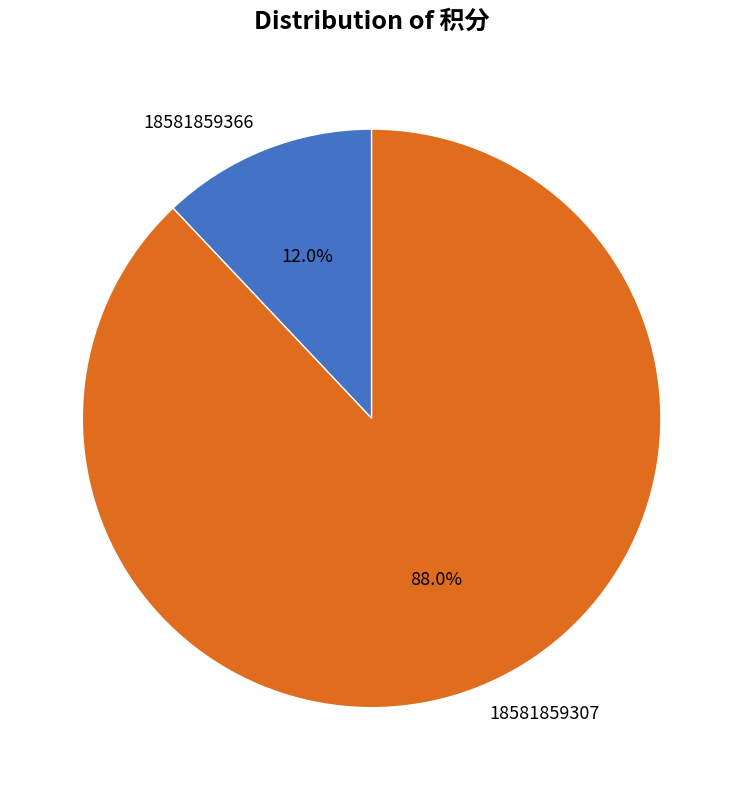

Approximately how many times larger is the value at 18581859307 compared to 18581859366?

7.3